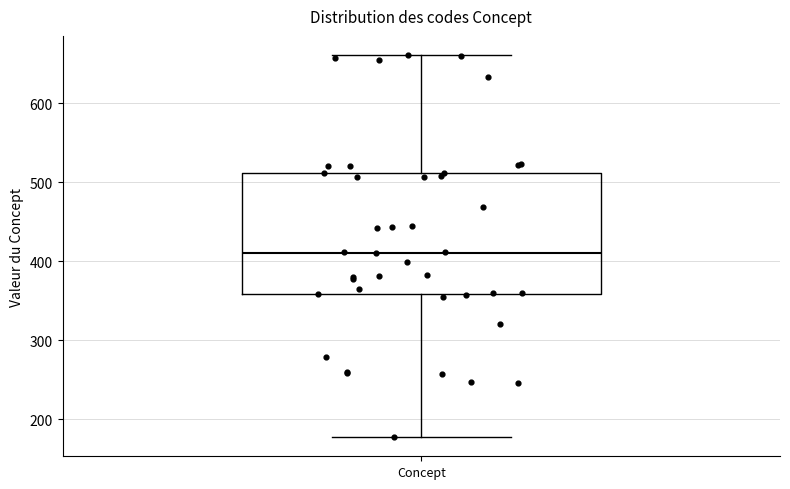

Where does the upper whisker of the box for Concept end on the y-axis? The values are not printed on the chart, so give them approximately, as read against the axis.

660